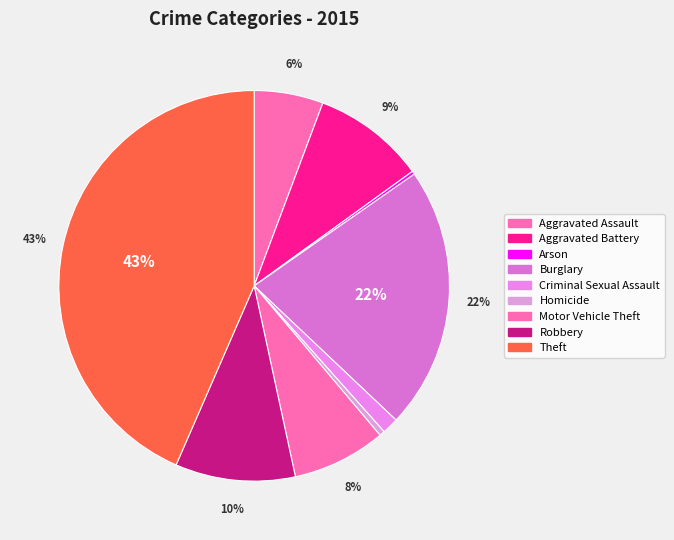

What is the total percentage of Arson and Aggravated Battery?

9.6%